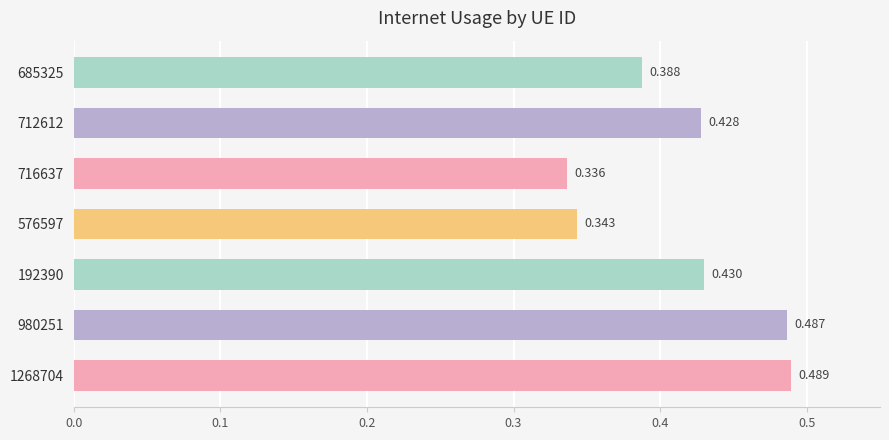

List the labels in order of value, smallest first.

716637, 576597, 685325, 712612, 192390, 980251, 1268704